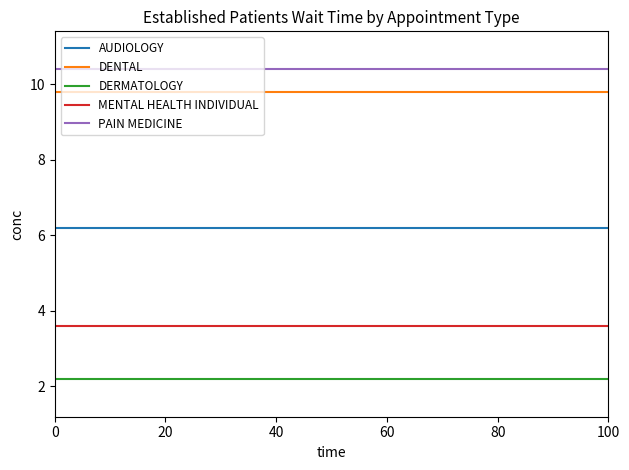

What are all the series names shown in the legend?

AUDIOLOGY, DENTAL, DERMATOLOGY, MENTAL HEALTH INDIVIDUAL, PAIN MEDICINE